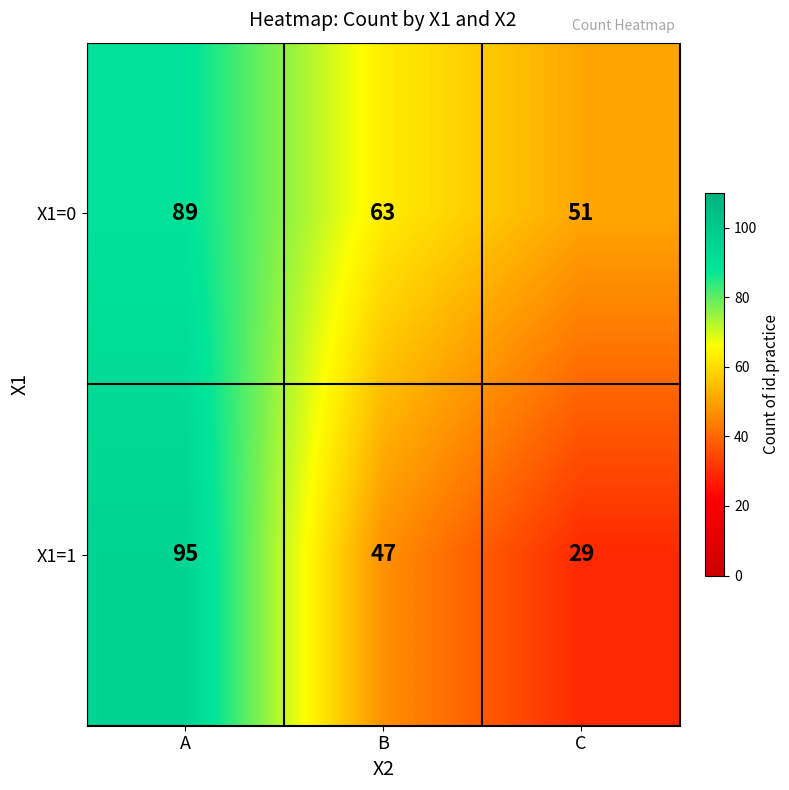

What is the difference between the maximum and minimum values in the X1=1 series?

66